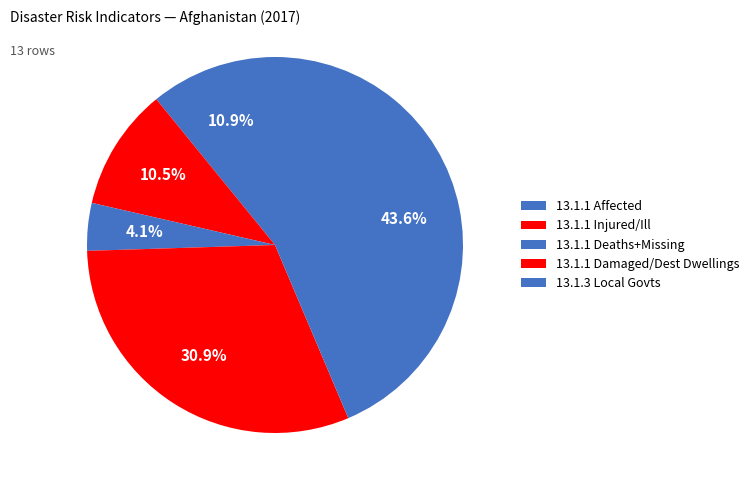

Is there any slice that represents more than half of the pie?

No